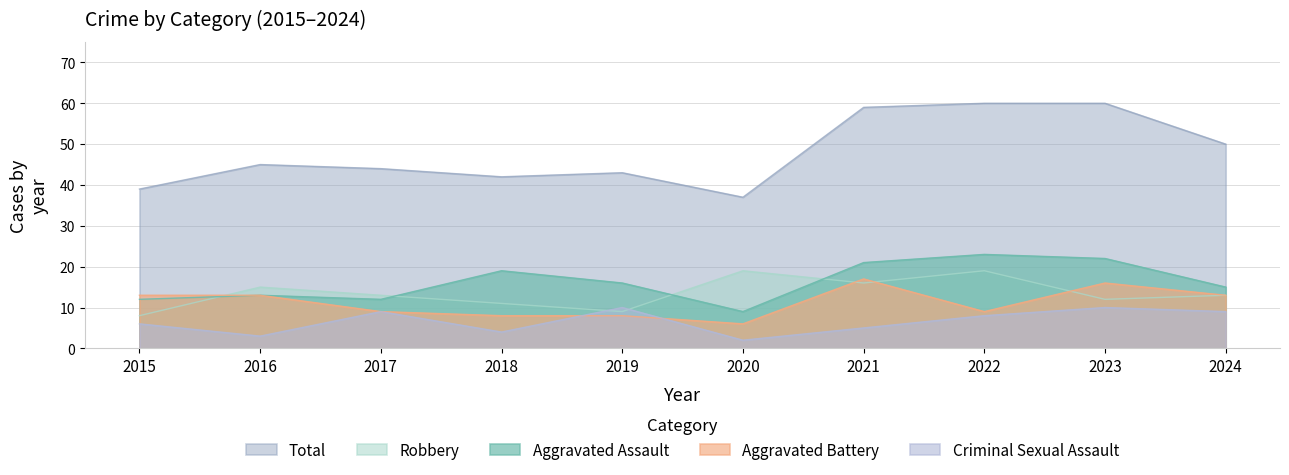

Reading right to left, list all the values displayed in this chart.

Aggravated Assault: 15	22	23	21	9	16	19	12	13	12
Aggravated Battery: 13	16	9	17	6	8	8	9	13	13
Criminal Sexual Assault: 9	10	8	5	2	10	4	9	3	6
Robbery: 13	12	19	16	19	9	11	13	15	8
Total: 50	60	60	59	37	43	42	44	45	39